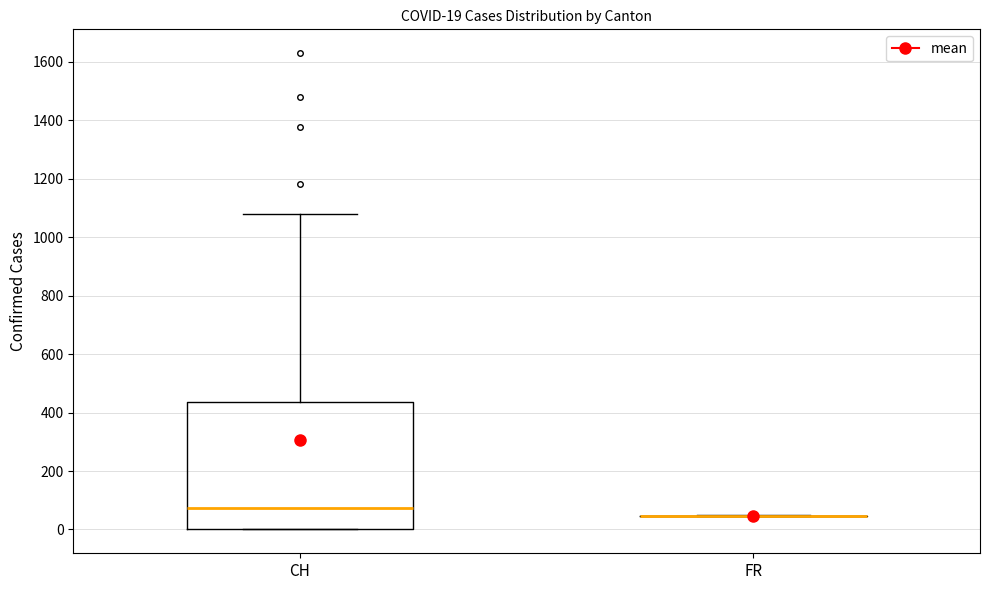

Comparing the boxes themselves (not the whiskers), which one is the tallest?

CH